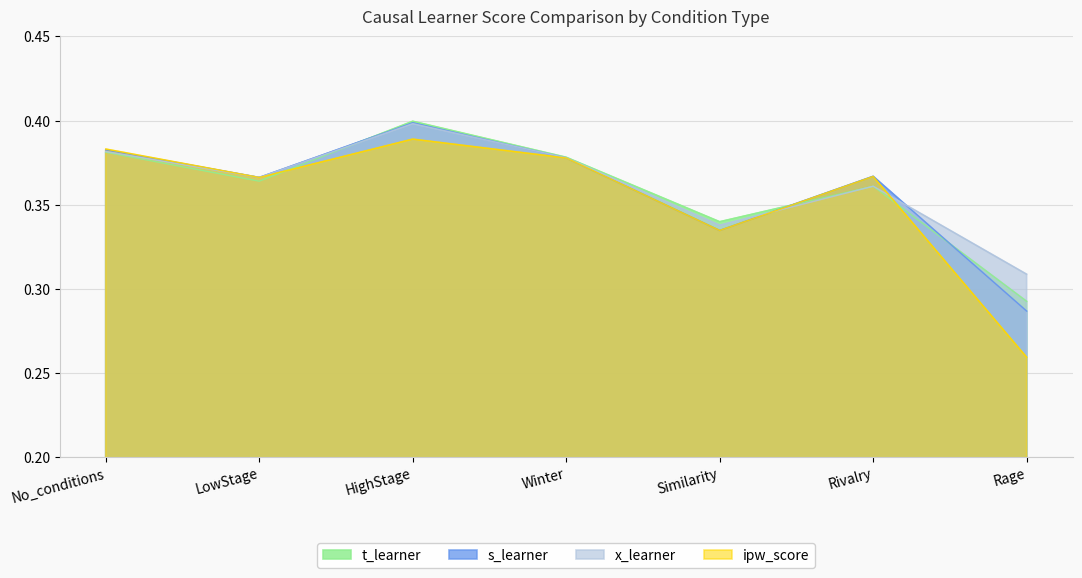

At how many categories does at least one series exceed 0?

7